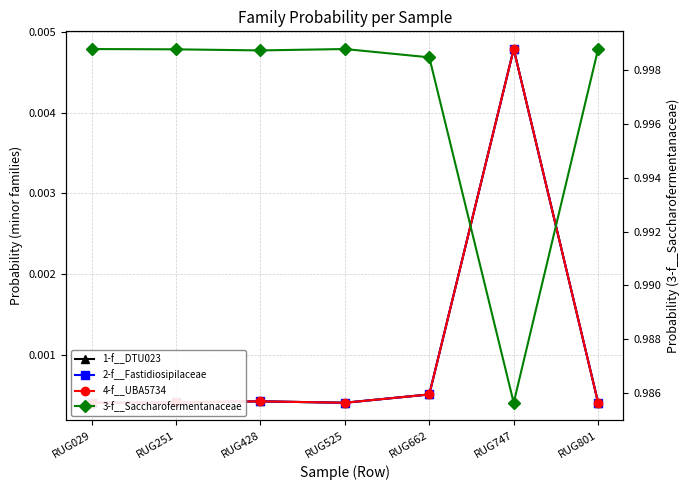

Reading left to right, what are all the values shown in this chart?

1-f__DTU023: 0.0	0.0	0.0	0.0	0.0	0.0	0.0
2-f__Fastidiosipilaceae: 0.0	0.0	0.0	0.0	0.0	0.0	0.0
4-f__UBA5734: 0.0	0.0	0.0	0.0	0.0	0.0	0.0
3-f__Saccharofermentanaceae: 1.0	1.0	1.0	1.0	1.0	1.0	1.0